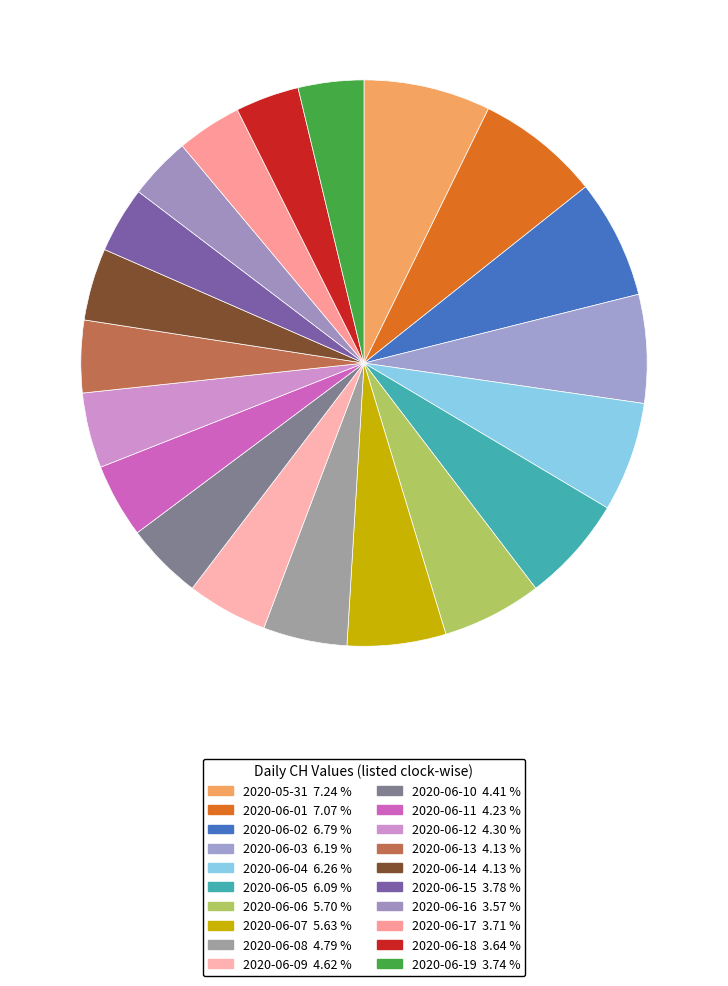

Which category has the smallest portion of the pie?

2020-06-16